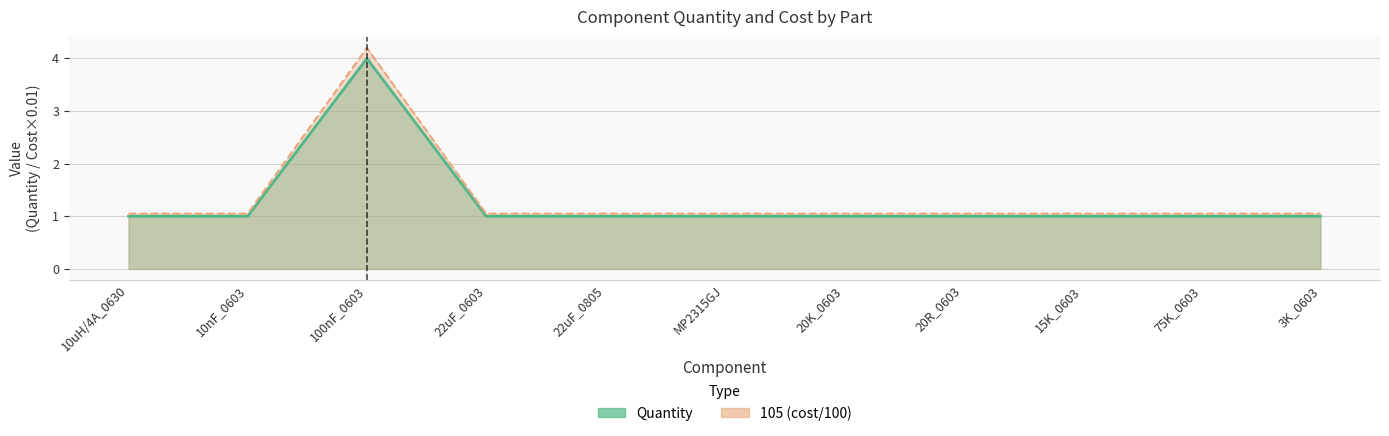

Does the chart have visible grid lines?

Yes